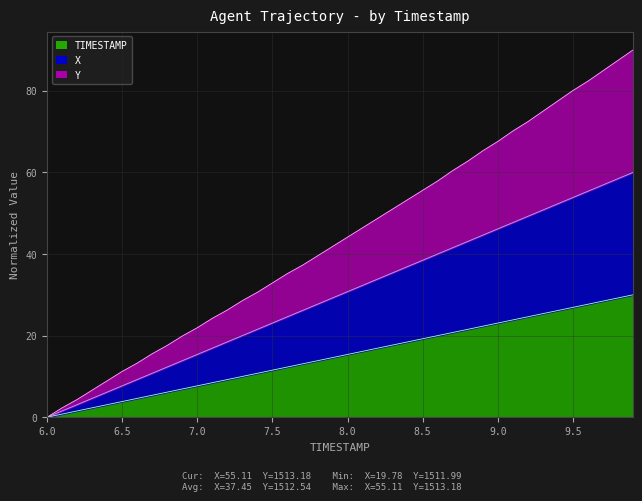

Count the number of categories in the chart.

40